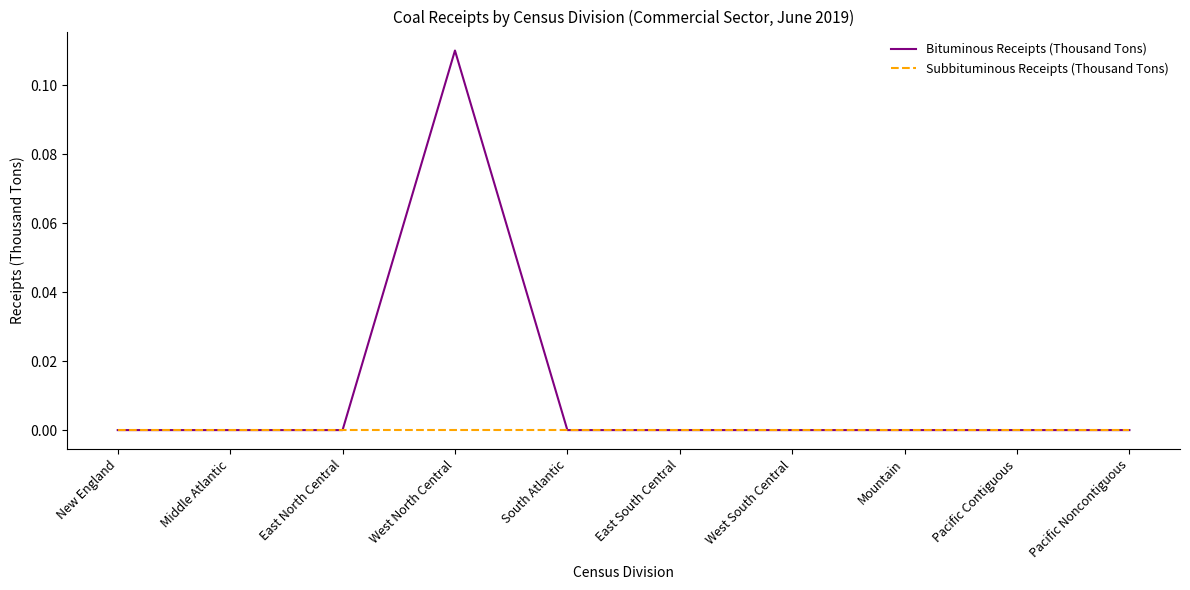

At which label does Bituminous Receipts (Thousand Tons) reach its peak?

West North Central